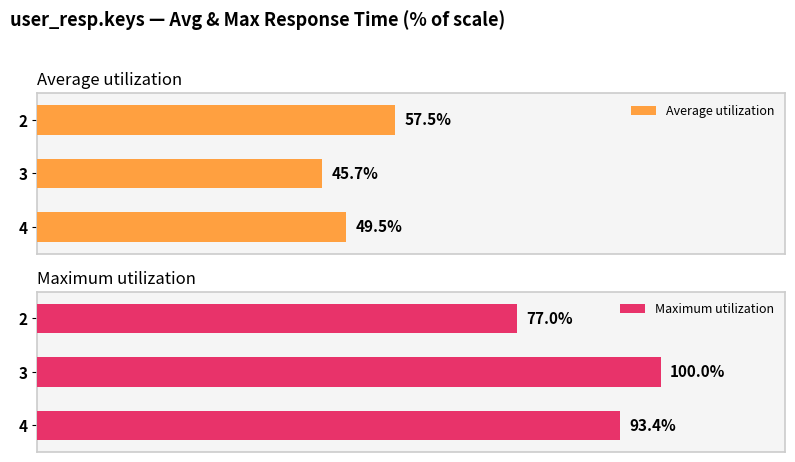

Rank the categories by Maximum utilization value from lowest to highest.

2, 4, 3